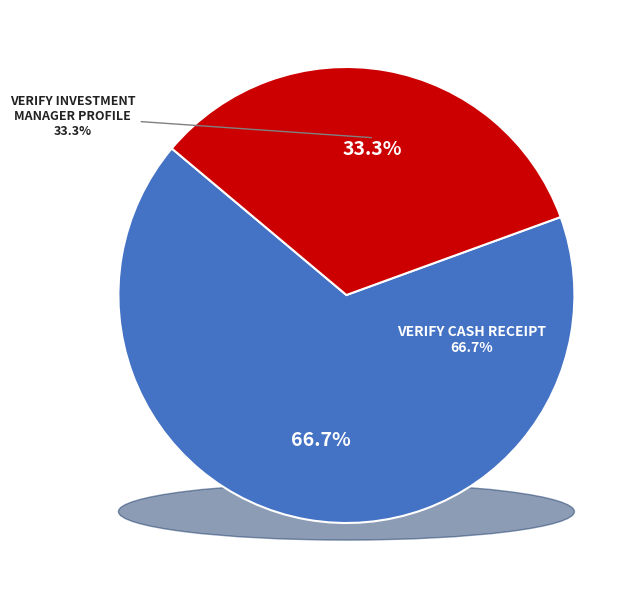

True or false: Verify Investment Manager Profile accounts for 33% of the total.

True